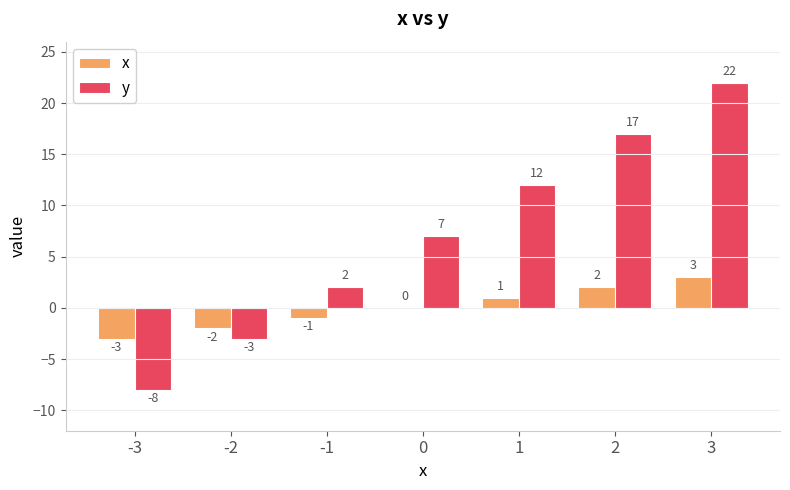

At which category does the chart reach its peak across all series?

3